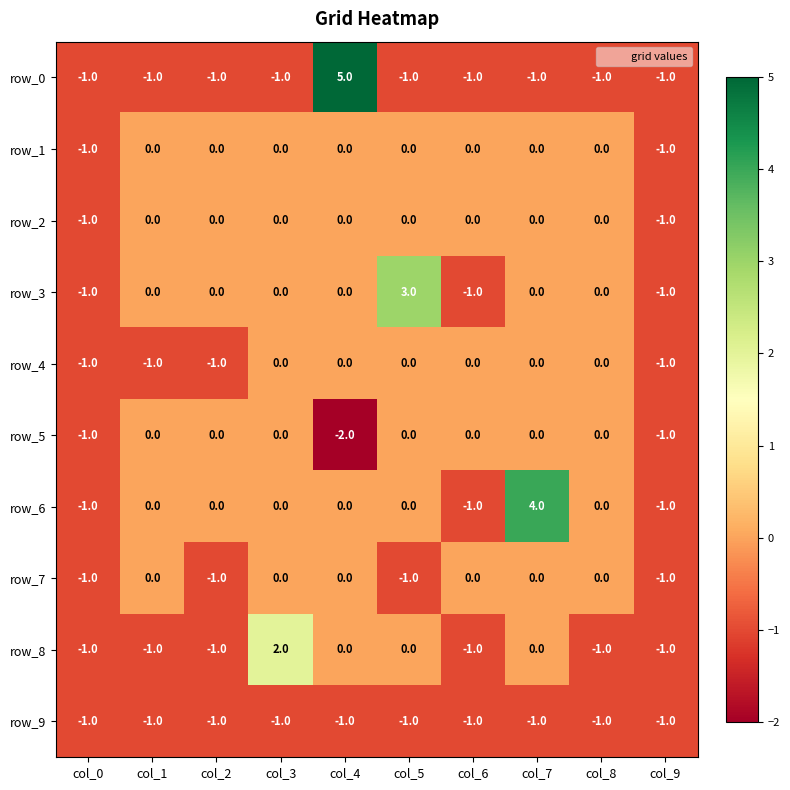

Which label corresponds to the smallest value in the chart?

col_4